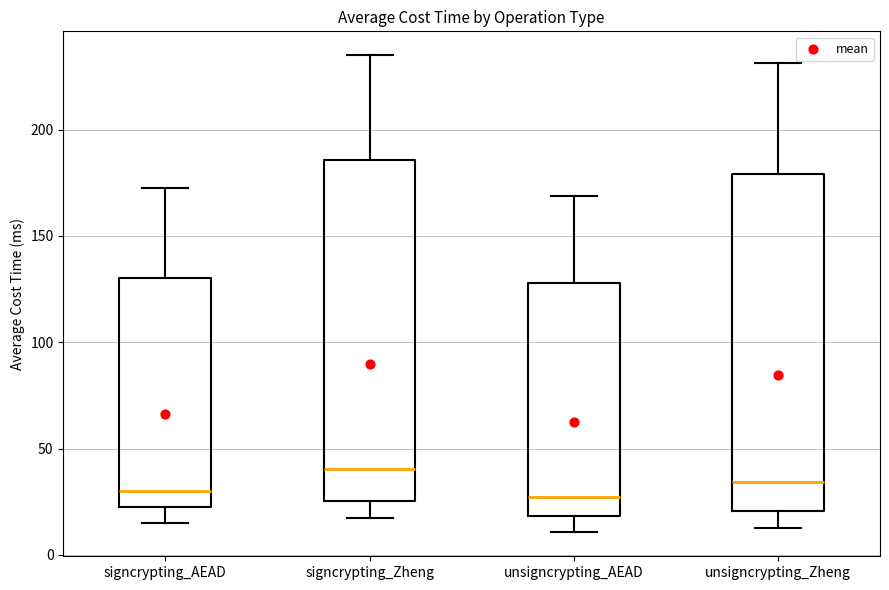

Reading left to right, transcribe this box plot: for each box, give where its median line is, the range the box spans, and where its two whiskers end, as read against the y-axis. The values are not printed on the chart, so give them approximately, as read against the axis.

signcrypting_AEAD: median 30, box 25 to 130, whiskers 15 to 170
signcrypting_Zheng: median 40, box 25 to 185, whiskers 15 to 235
unsigncrypting_AEAD: median 25, box 20 to 130, whiskers 10 to 170
unsigncrypting_Zheng: median 35, box 20 to 180, whiskers 15 to 230